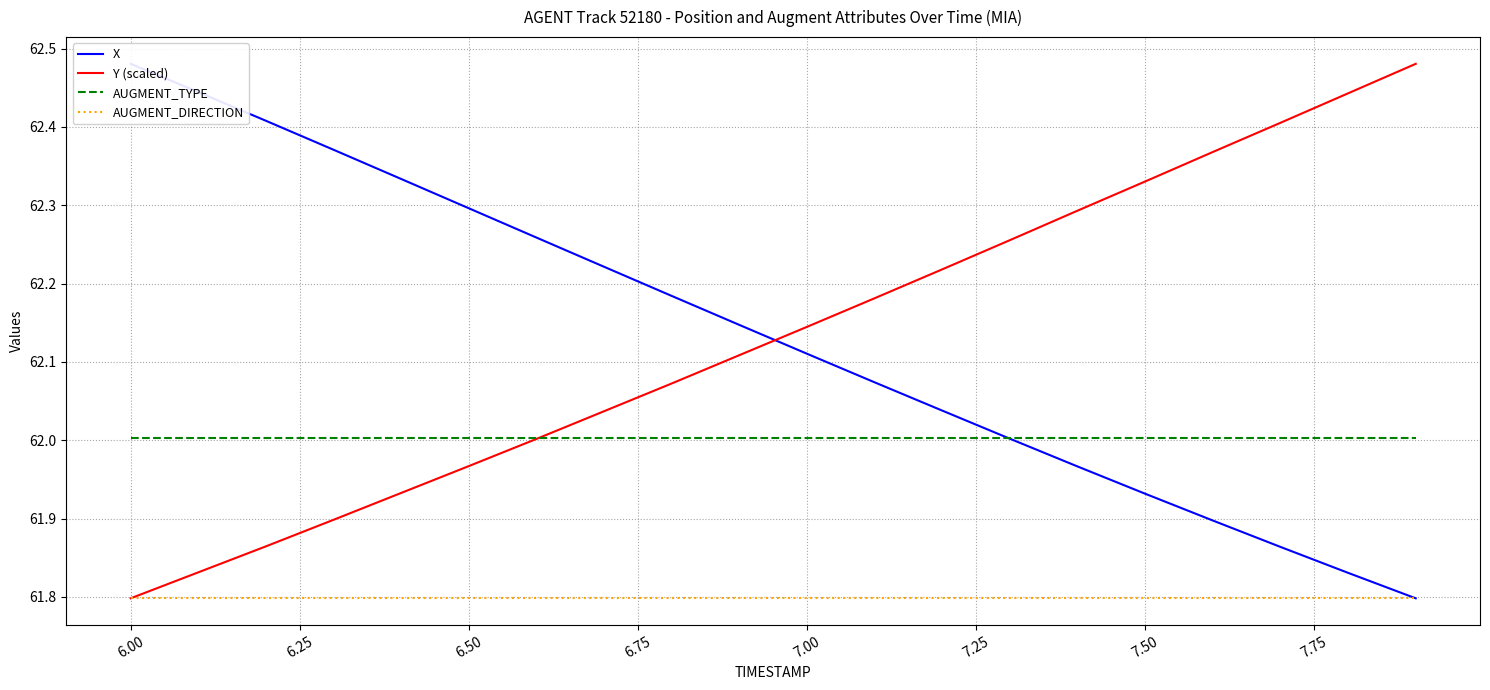

True or false: AUGMENT_TYPE and AUGMENT_DIRECTION cross at least once.

False